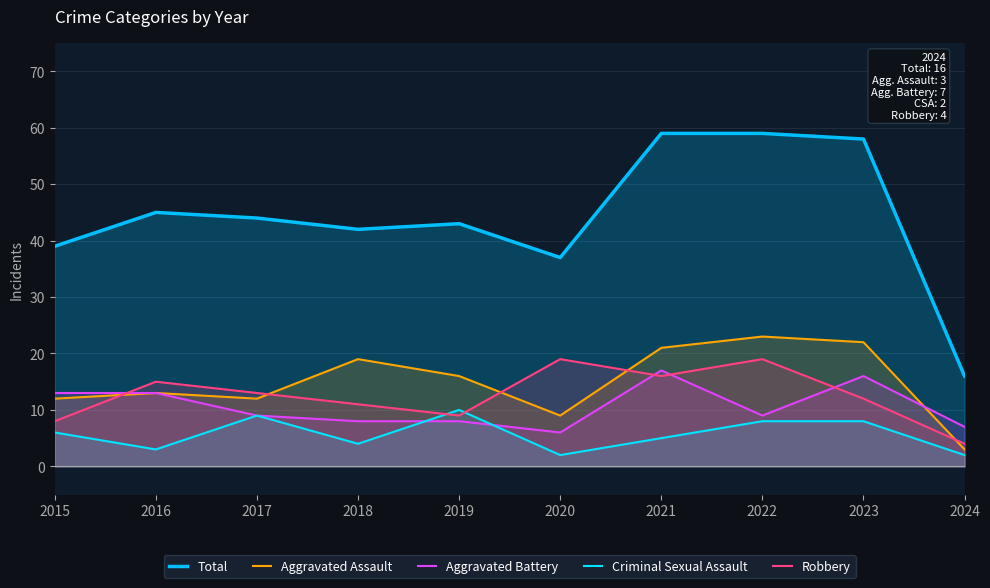

Which series has the largest range (max minus min)?

Total